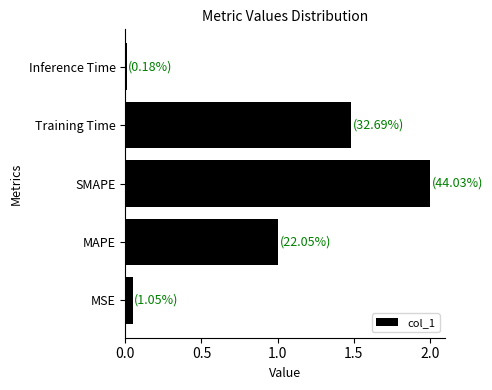

Rank the categories by value from highest to lowest.

SMAPE, Training Time, MAPE, MSE, Inference Time